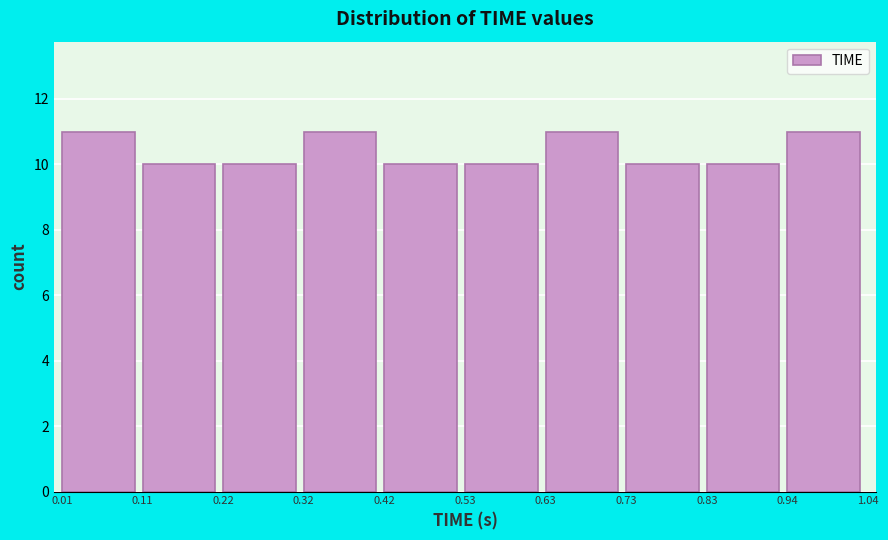

Reading left to right, list every bar in this chart as the range it spans on the x-axis followed by its height. The values are not printed on the chart, so give them approximately, as read against the axis.

0.01 to 0.11: 11
0.11 to 0.22: 10
0.22 to 0.32: 10
0.32 to 0.42: 11
0.42 to 0.53: 10
0.53 to 0.63: 10
0.63 to 0.73: 11
0.73 to 0.83: 10
0.83 to 0.94: 10
0.94 to 1.04: 11